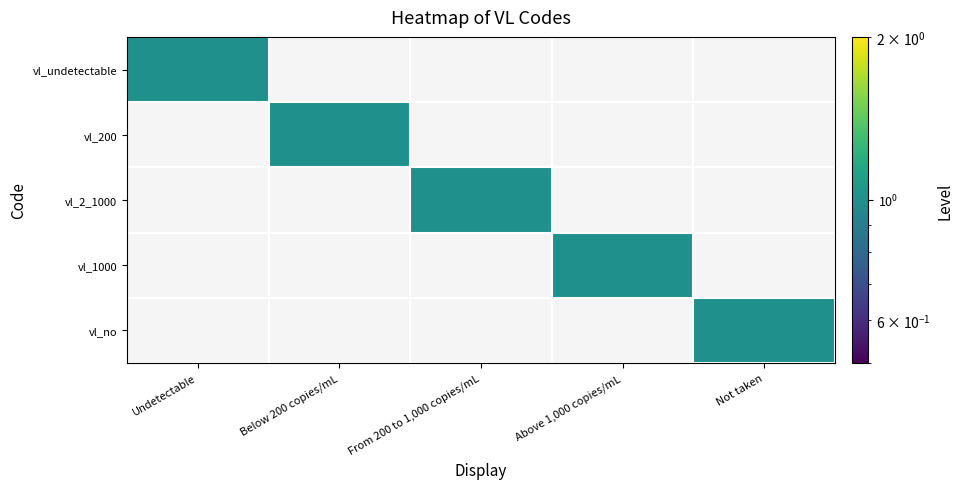

How many data points does each series have?

5